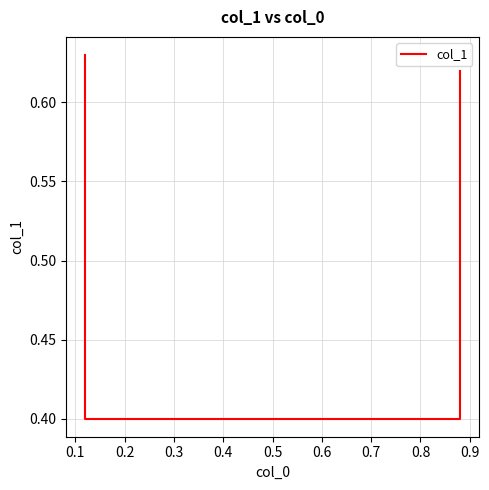

What is the value of the 3rd point from the left?

0.4